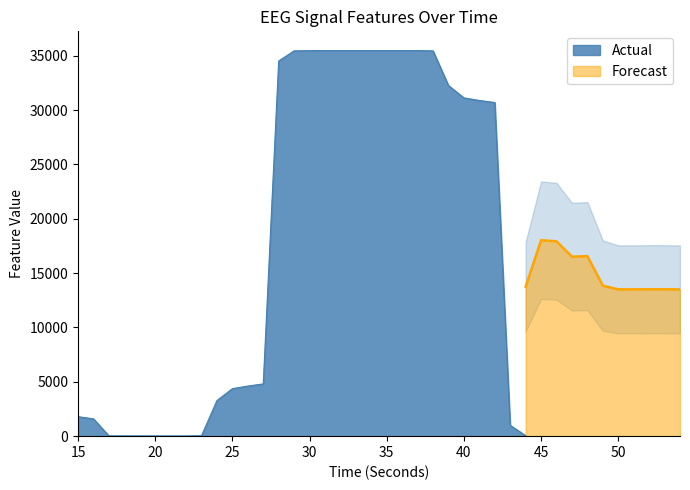

What is the maximum value for Actual?

35478.2